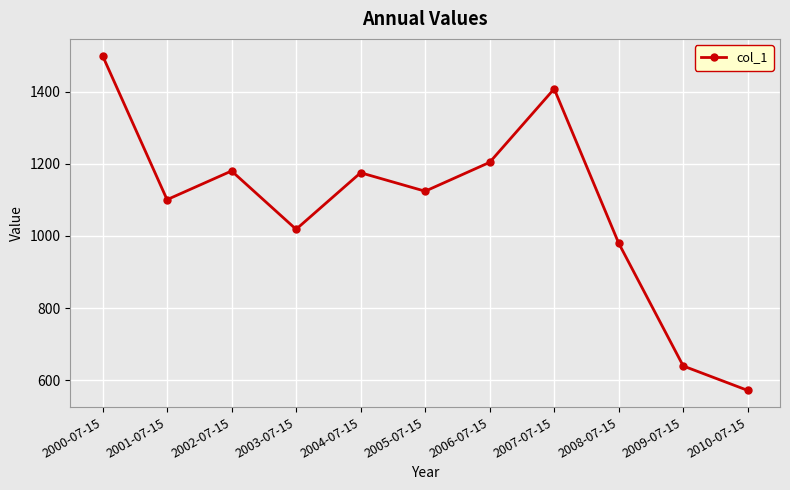

True or false: the data shows 1100.8 at 2001-07-15.

True